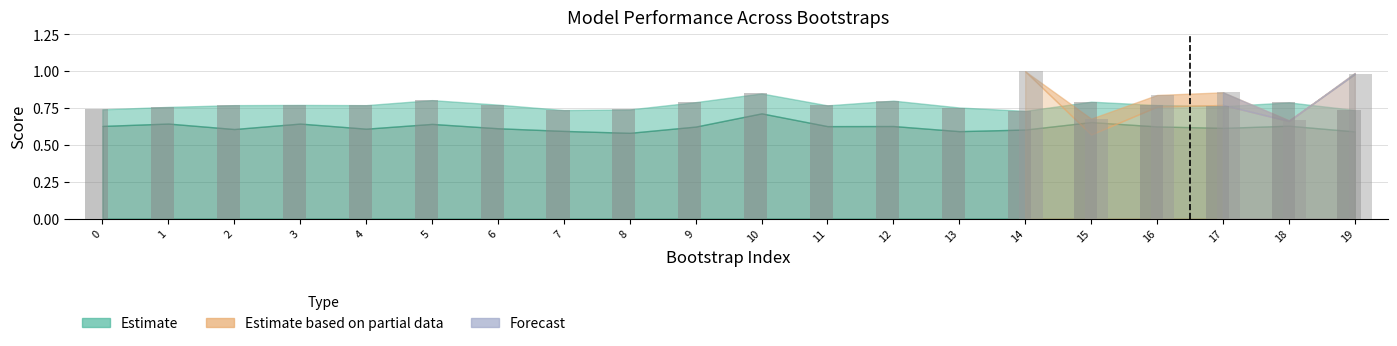

What is the sum of the train_roc_auc values at 15 and 1?

1.6